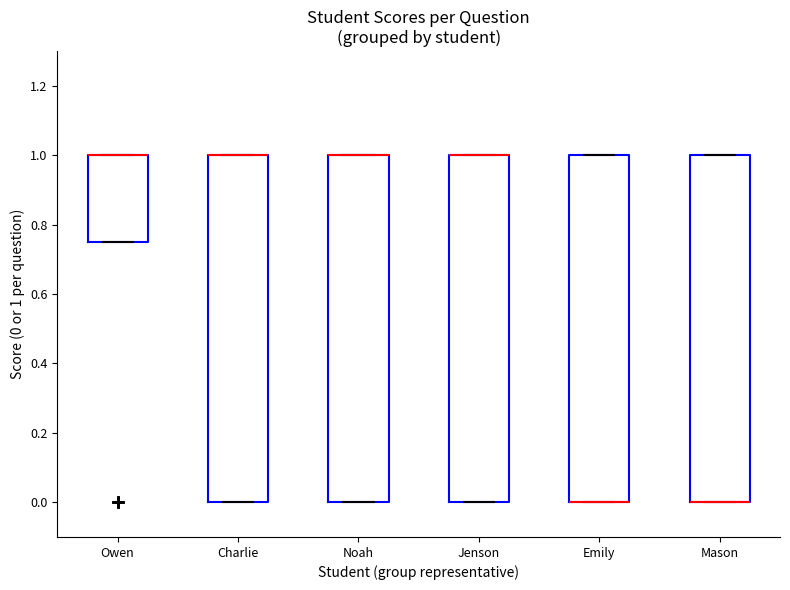

Where is the lower edge of the box for Mason on the y-axis? The values are not printed on the chart, so give them approximately, as read against the axis.

0.00